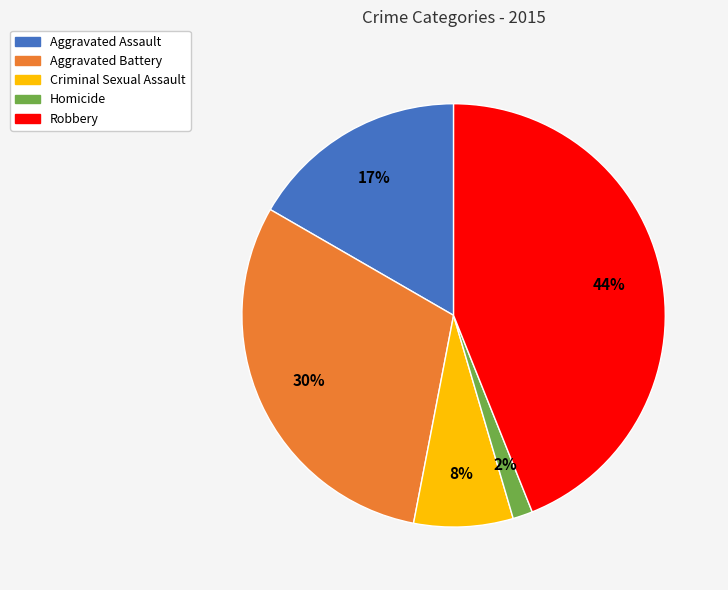

True or false: Aggravated Assault accounts for 27% of the total.

False